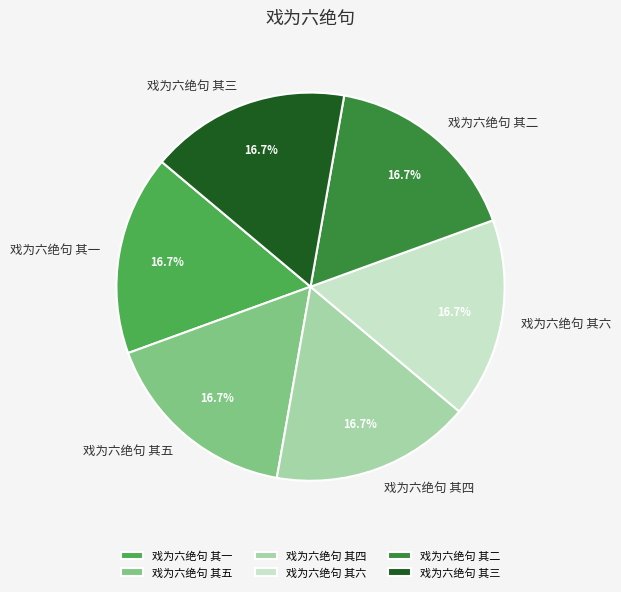

To the nearest percent, what percentage of the pie is 戏为六绝句 其二?

17%